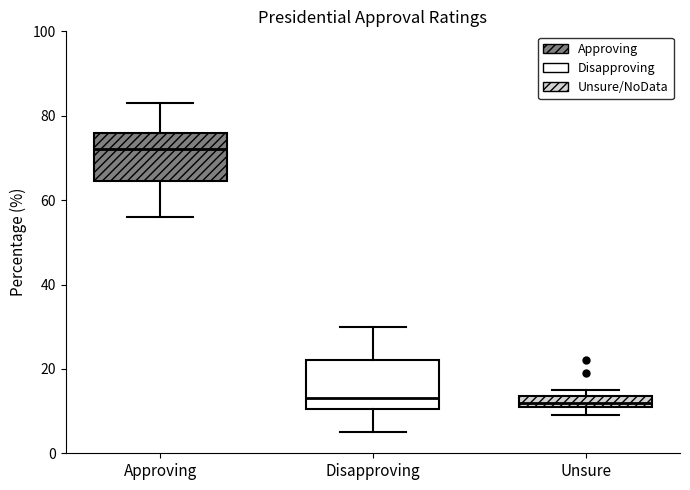

Where does the upper whisker of the box for Disapproving end on the y-axis? The values are not printed on the chart, so give them approximately, as read against the axis.

30